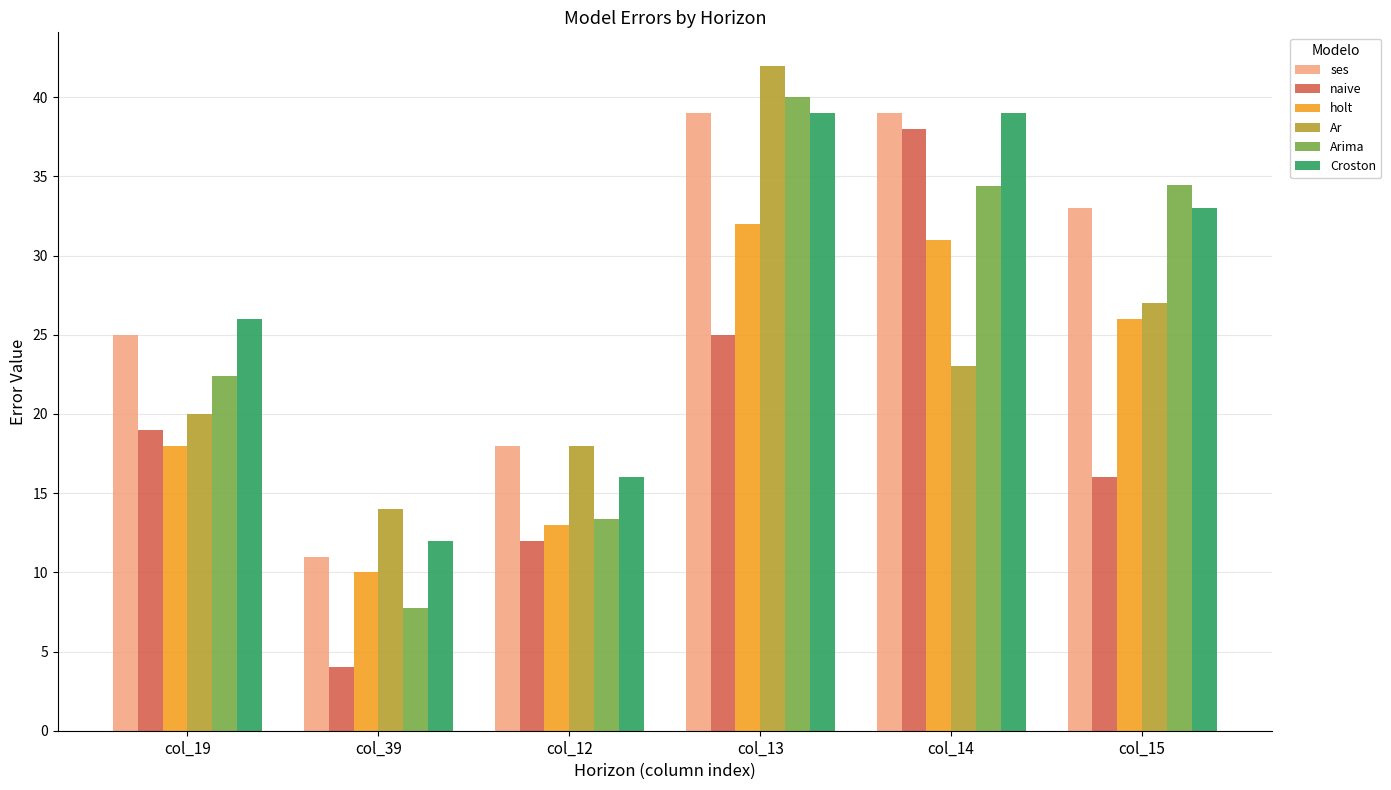

What is the spread (max minus min) of values at col_13?

17.0